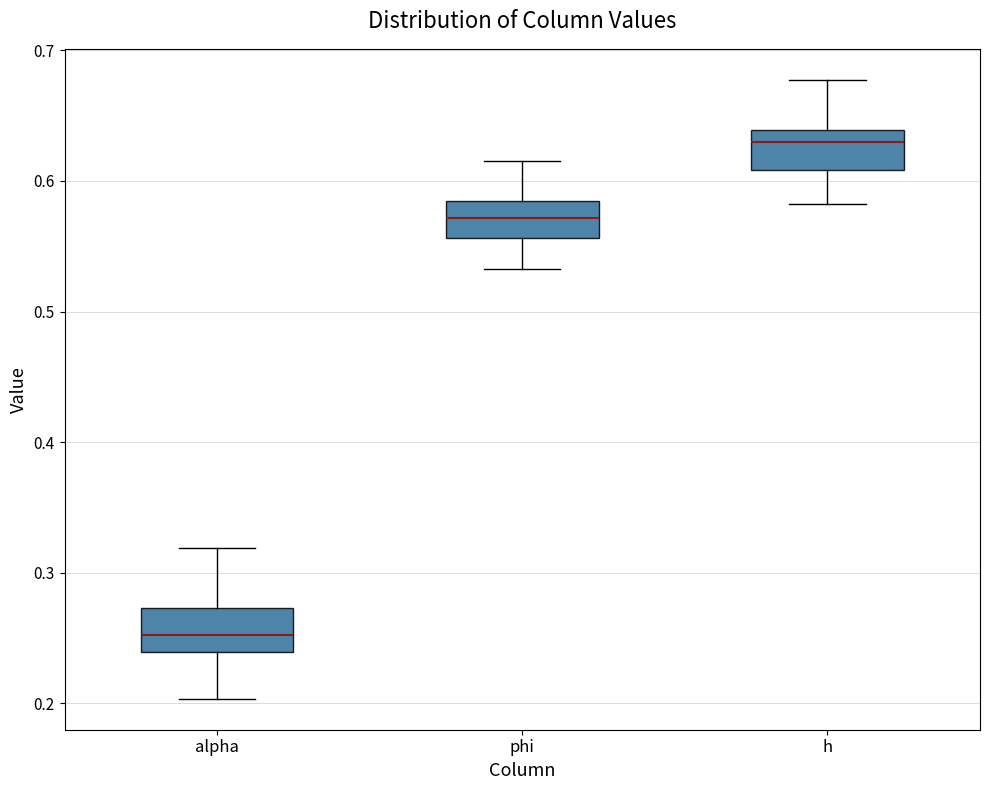

Reading left to right, read every box against the y-axis: the position of its median line, the range the box covers, and the ends of its whiskers. The values are not printed on the chart, so give them approximately, as read against the axis.

alpha: median 0.25, box 0.24 to 0.27, whiskers 0.20 to 0.32
phi: median 0.57, box 0.56 to 0.58, whiskers 0.53 to 0.61
h: median 0.63, box 0.61 to 0.64, whiskers 0.58 to 0.68